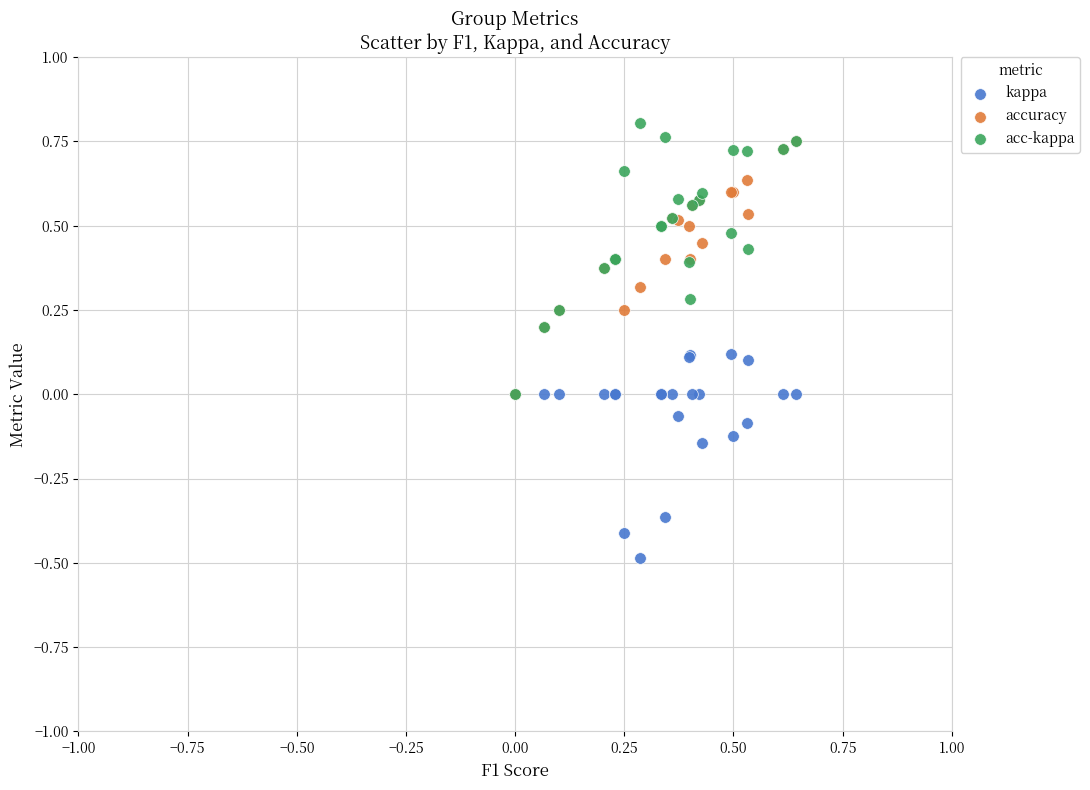

What are all the series names shown in the legend?

kappa, accuracy, acc-kappa